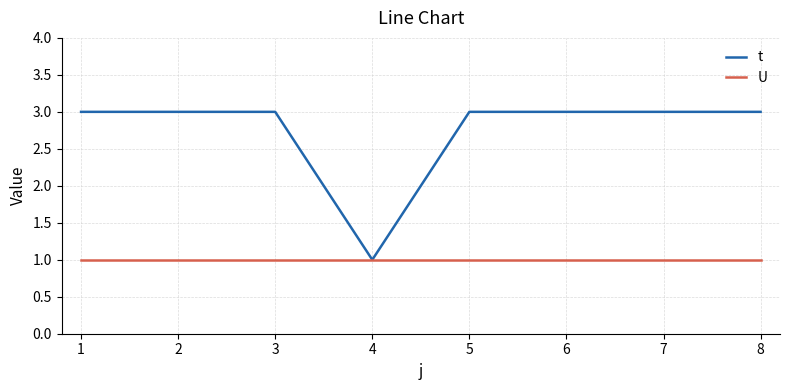

List the series in order of their overall mean, lowest first.

U, t